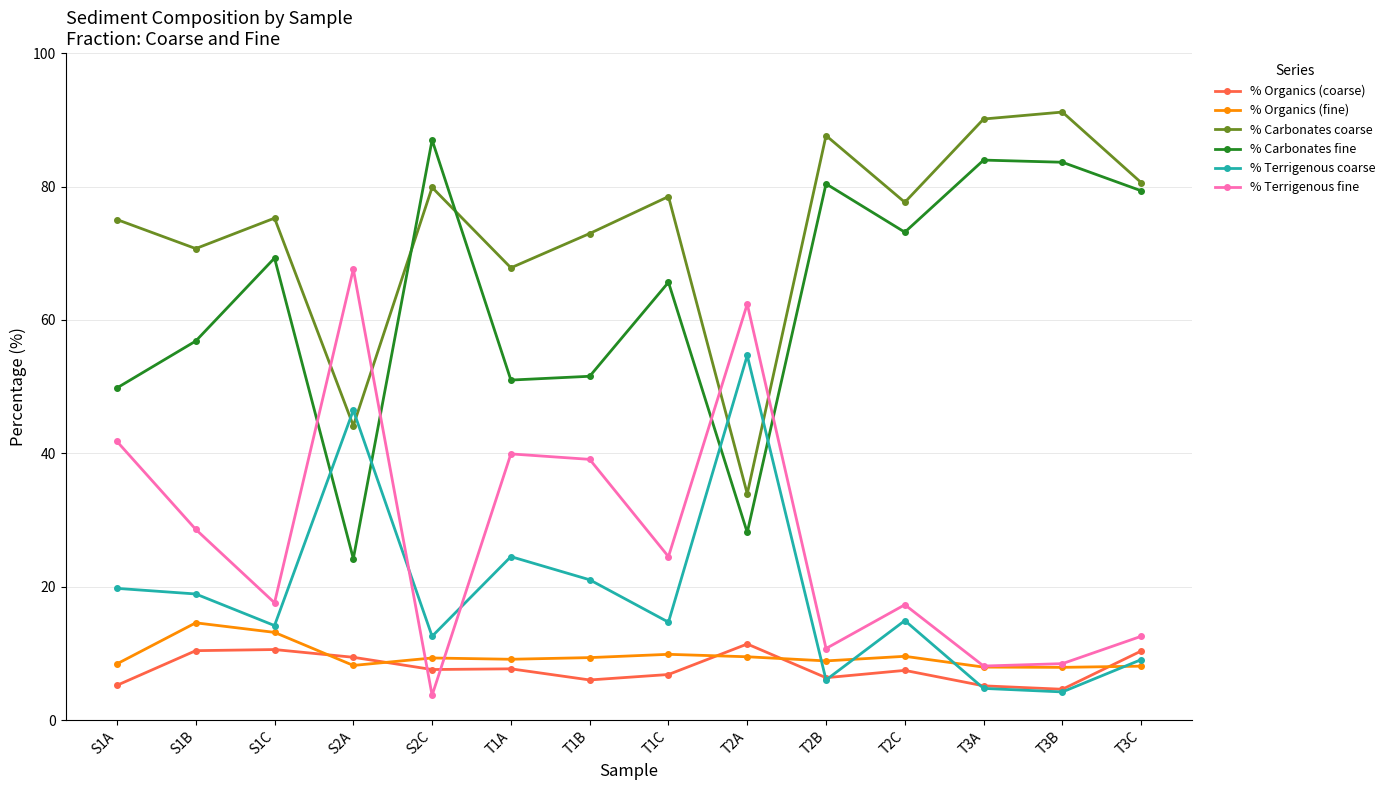

What is the difference between the highest and lowest values at S1C?

64.7